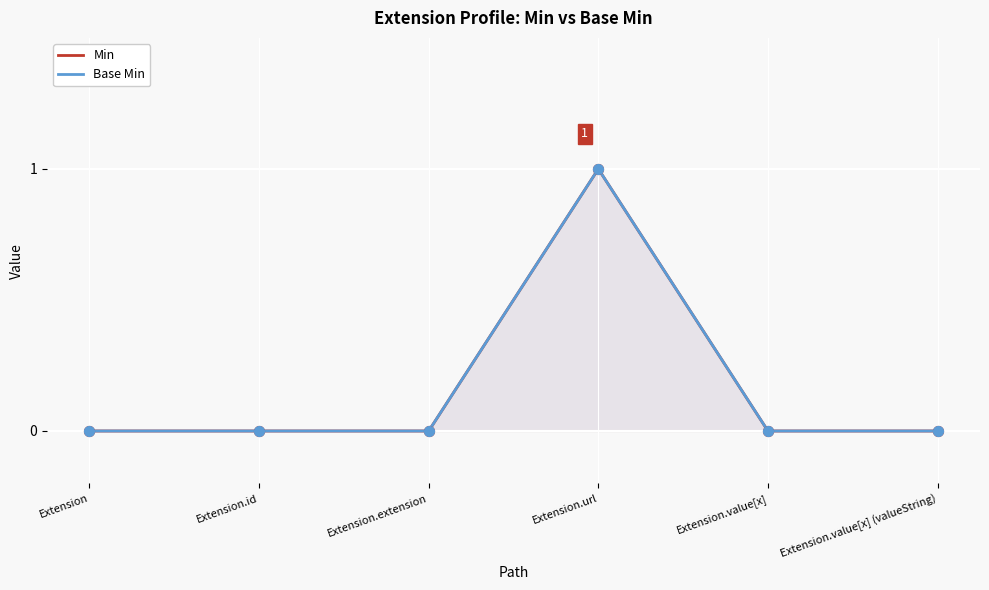

Which series contains the lowest Y value?

Min